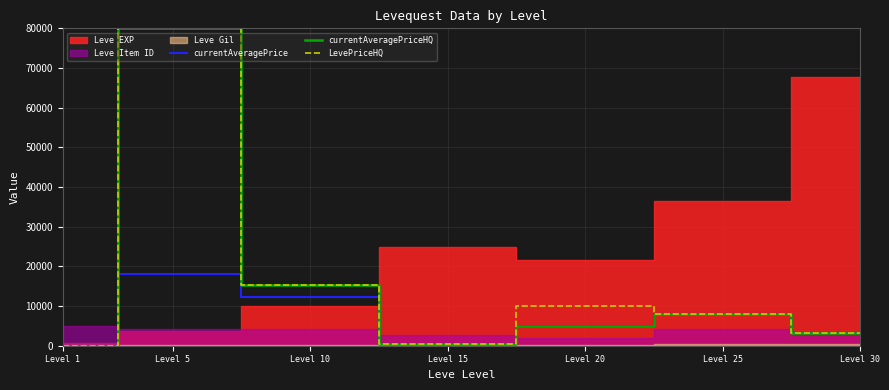

Is it true that LevePriceHQ equals 8000 at Level 25?

True